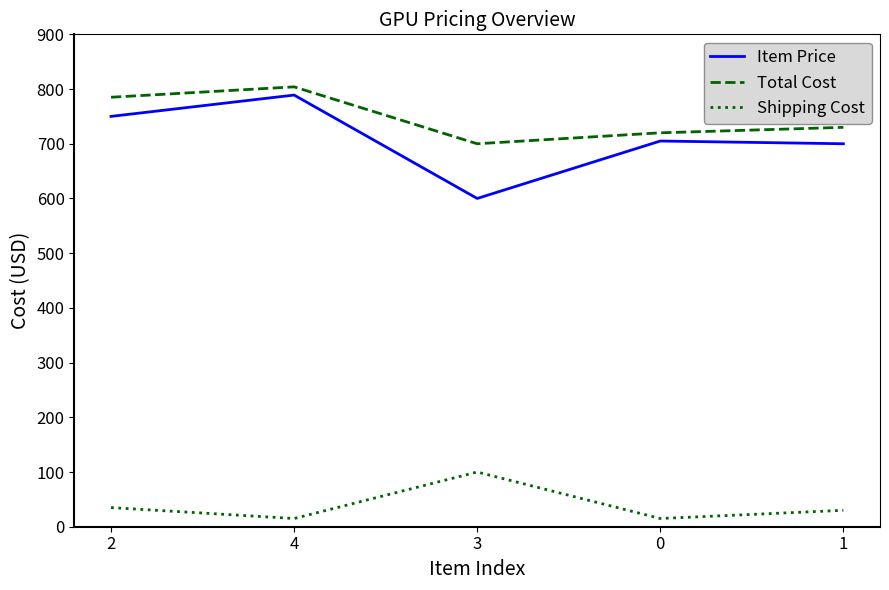

True or false: Shipping Cost and Item Price cross at least once.

False